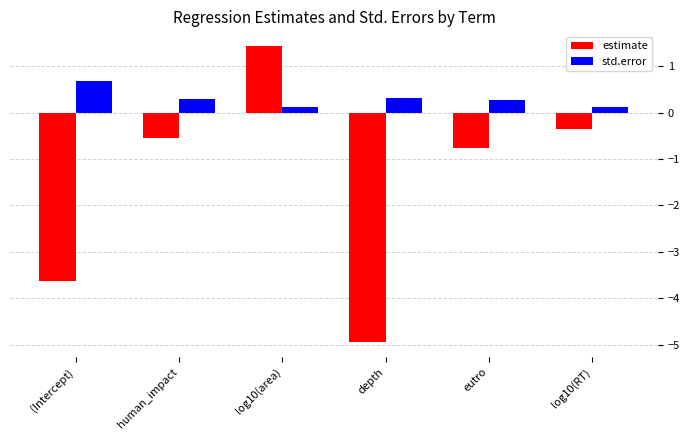

Is it true that std.error equals 0.3 at human_impact?

True